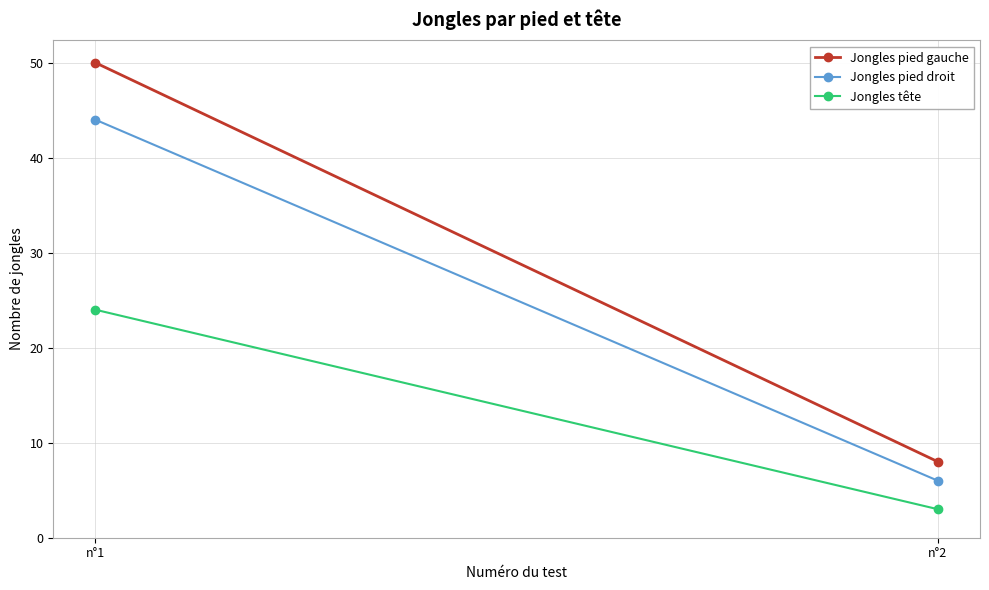

At which label does Jongles pied droit reach its minimum?

n°2